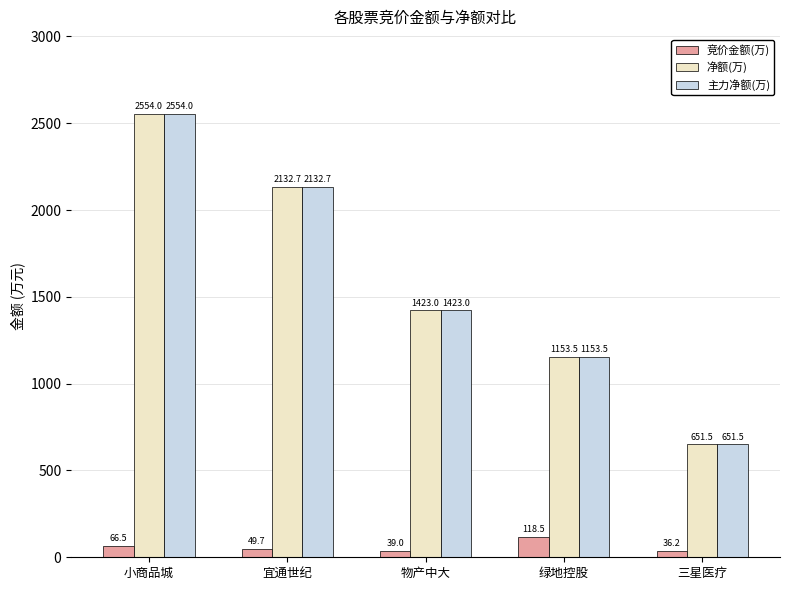

List the labels in order of 净额(万) value, smallest first.

三星医疗, 绿地控股, 物产中大, 宜通世纪, 小商品城